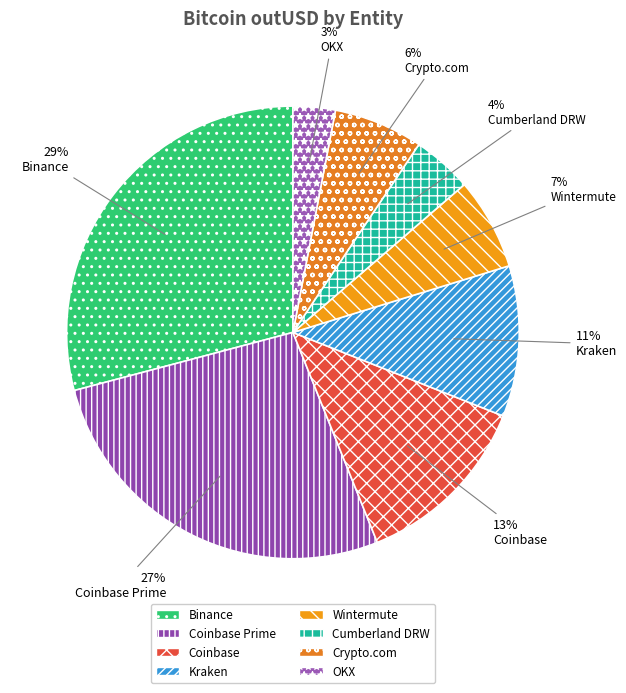

Does Cumberland DRW represent more than half of the total?

No